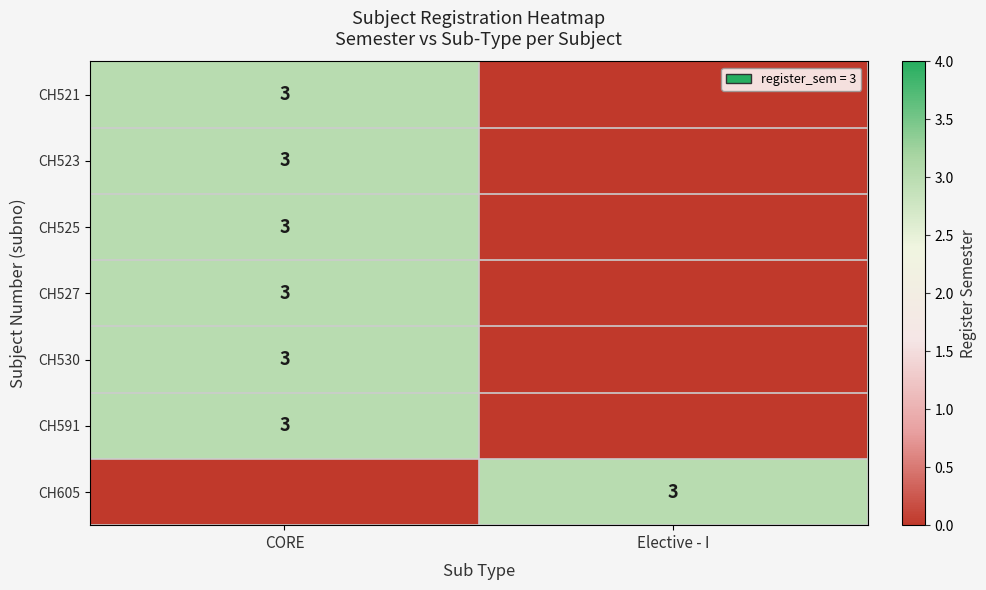

True or false: CH605 has a value of 4 at Elective - I.

False